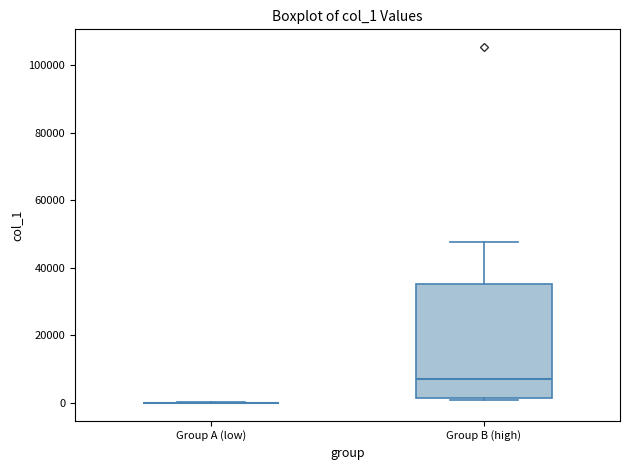

Reading left to right, transcribe this box plot: for each box, give where its median line is, the range the box spans, and where its two whiskers end, as read against the y-axis. The values are not printed on the chart, so give them approximately, as read against the axis.

Group A (low): box collapsed to a line at 0, whiskers 0 to 0
Group B (high): median 8000, box 2000 to 36000, whiskers 0 to 48000